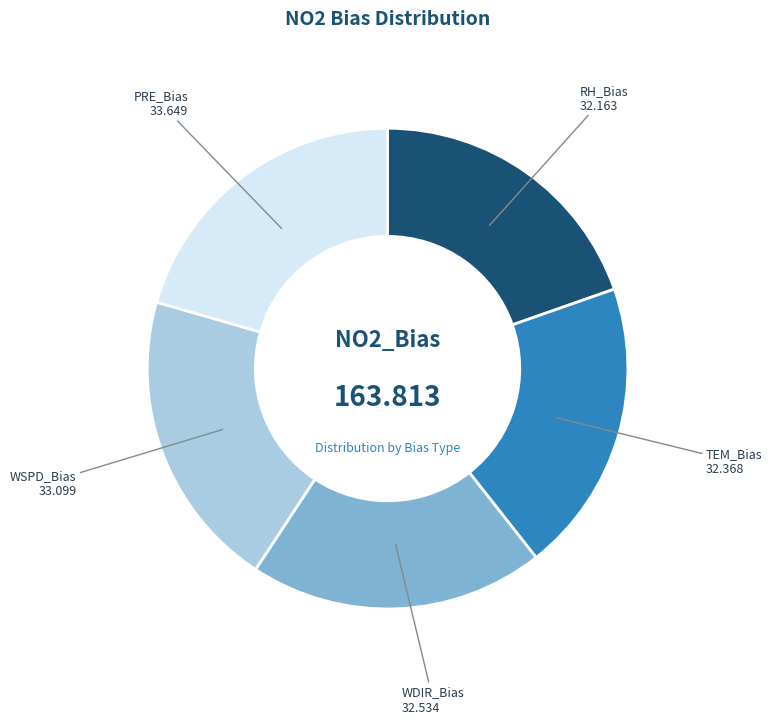

Is there any slice that represents more than half of the pie?

No